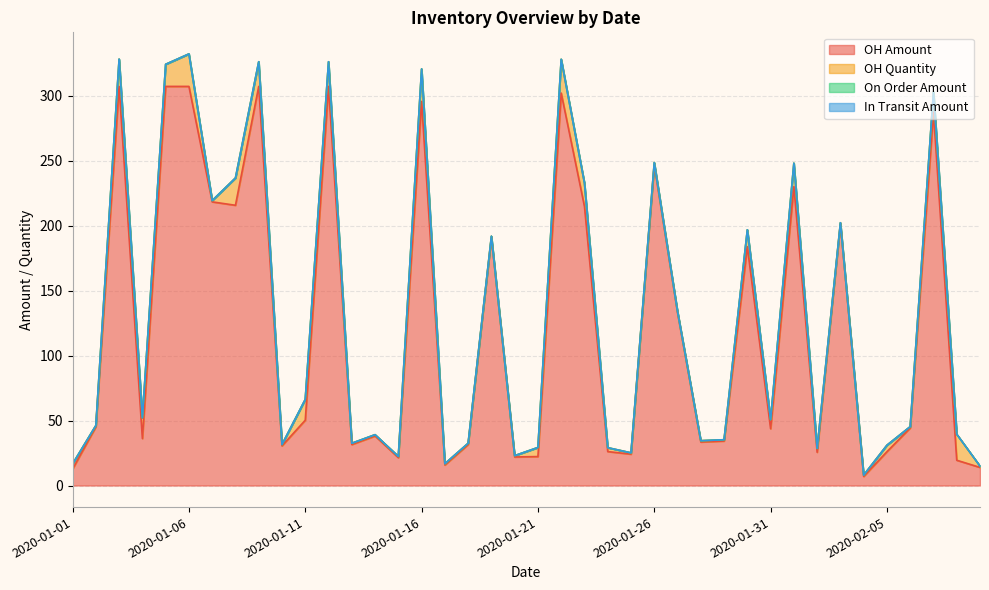

Which series has the largest range (max minus min)?

OH Amount